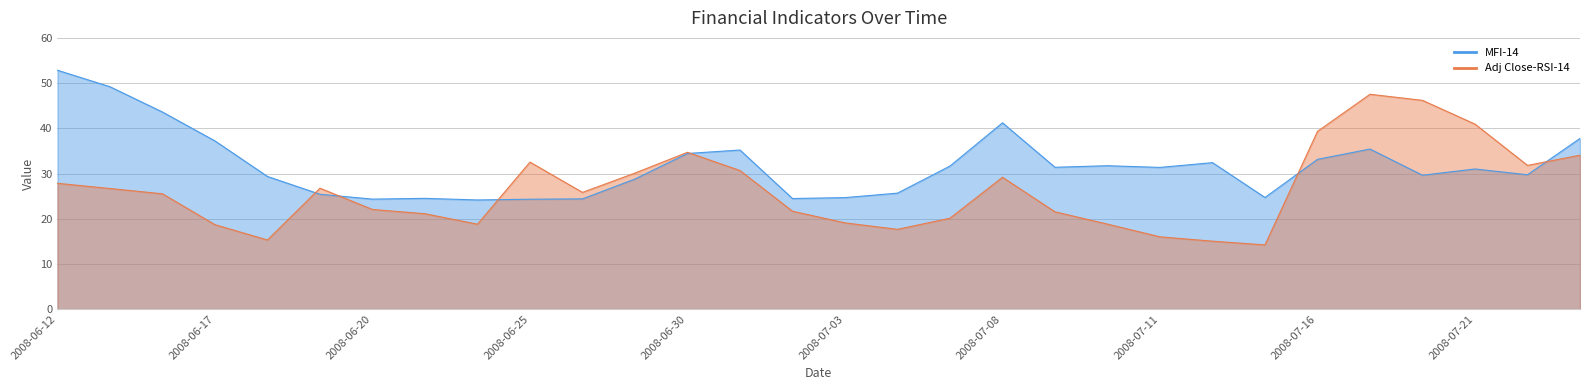

How many lines are shown in the chart?

2